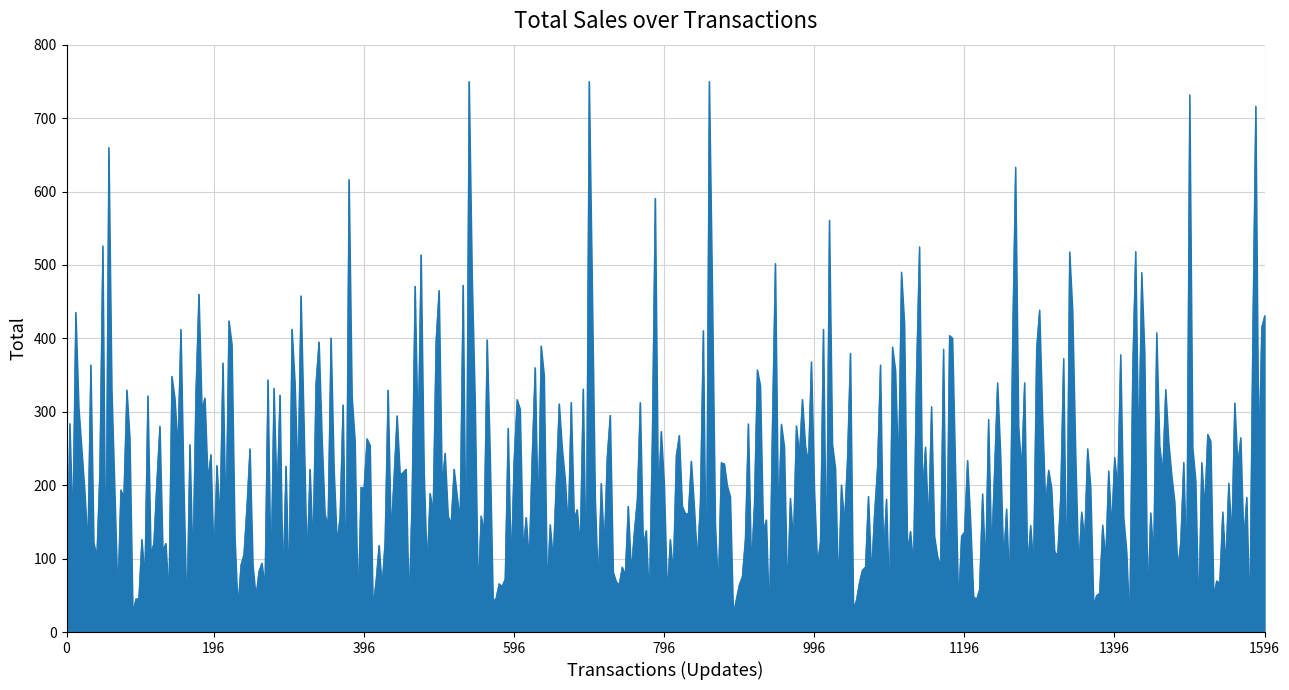

What is the maximum value shown in the chart?

750.0